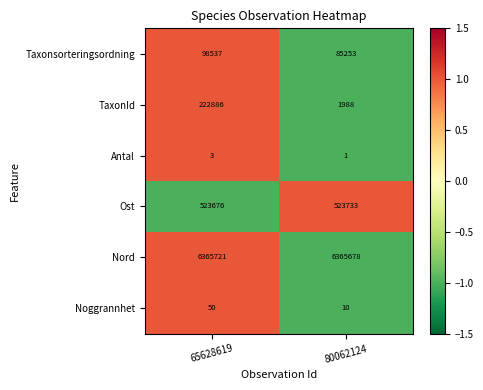

At which category does the chart reach its peak across all series?

65628619